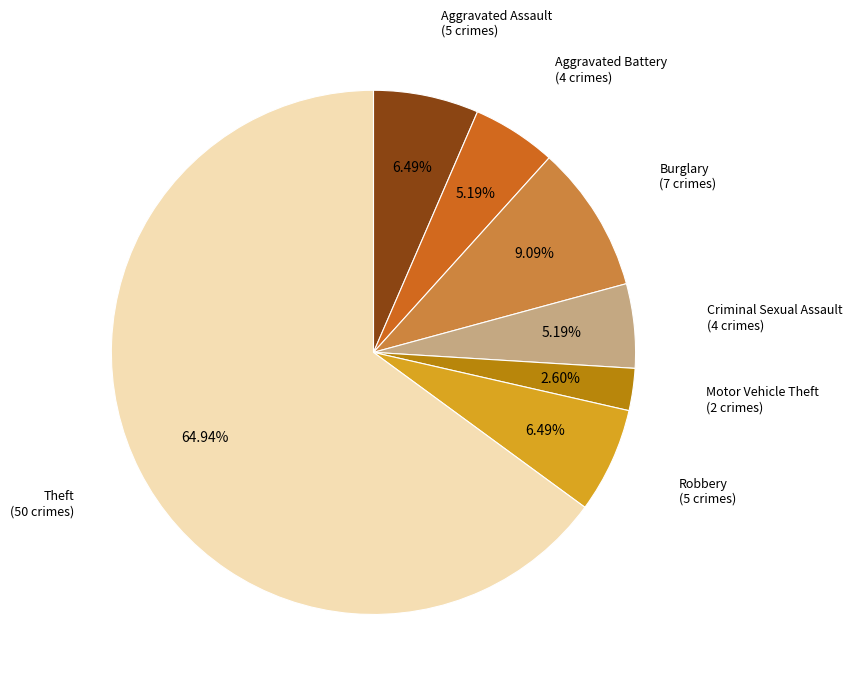

Does any single category account for the majority?

Yes